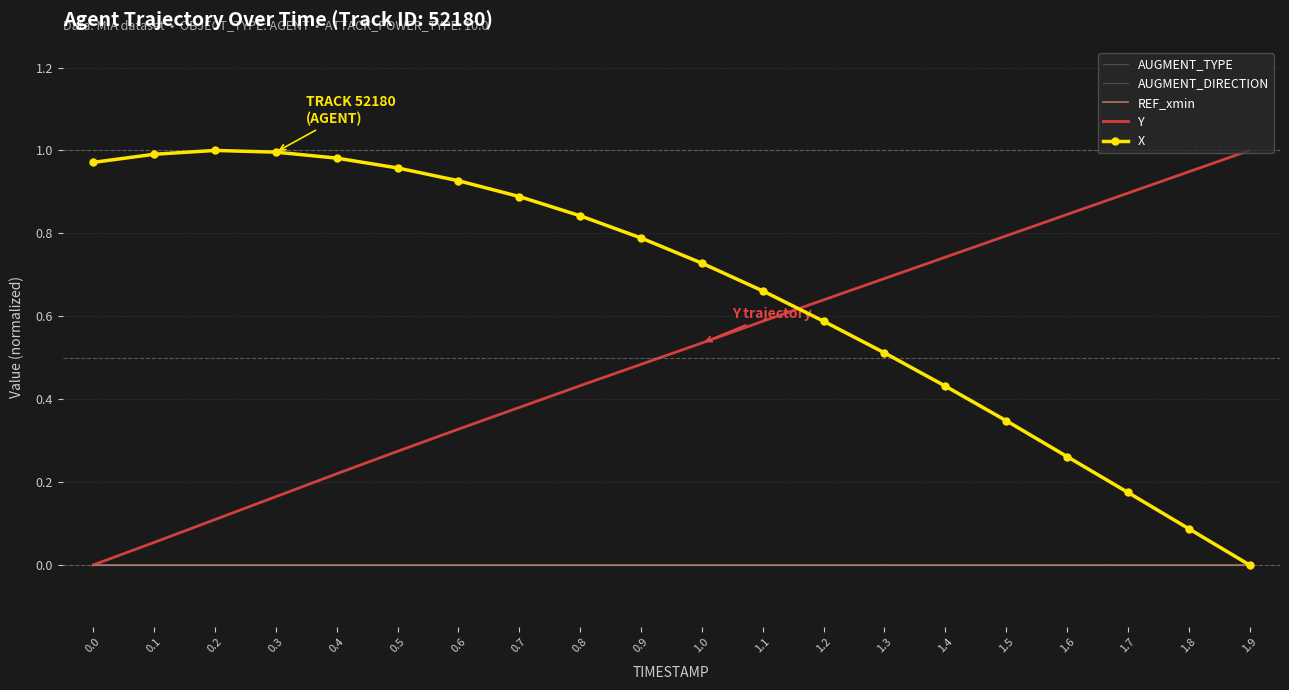

True or false: AUGMENT_TYPE has a value of 0.0 at 0.7.

True